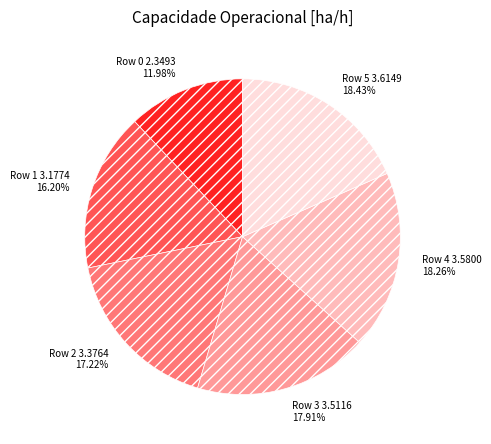

To the nearest percent, what is the difference between the Row 1 and Row 5 slice percentages?

2%